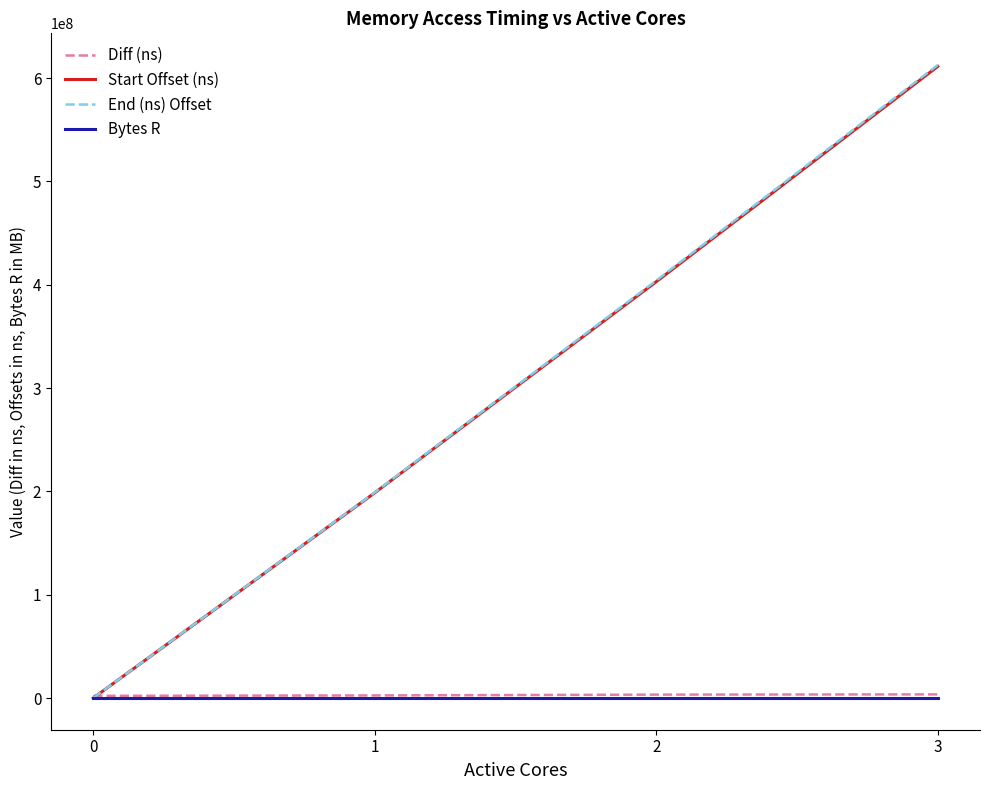

At which category is the sum across all series the highest?

3